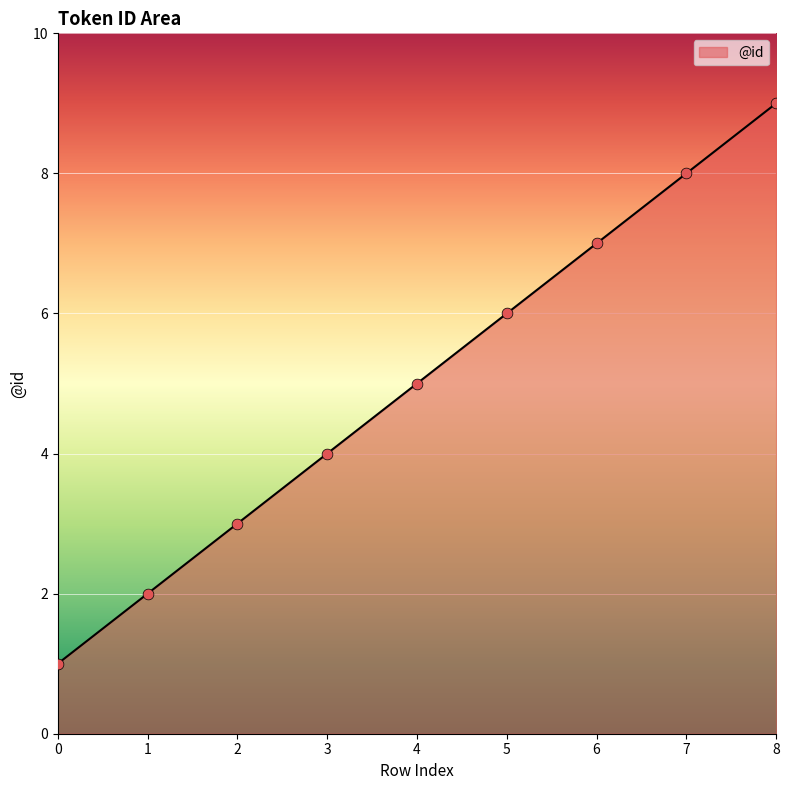

Approximately how many times larger is the value at 5 compared to 4?

1.2